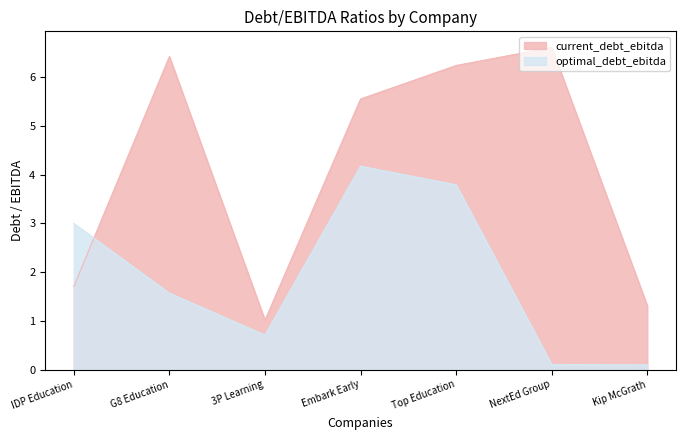

Which series ends up on top after the final intersection of optimal_debt_ebitda and current_debt_ebitda?

current_debt_ebitda